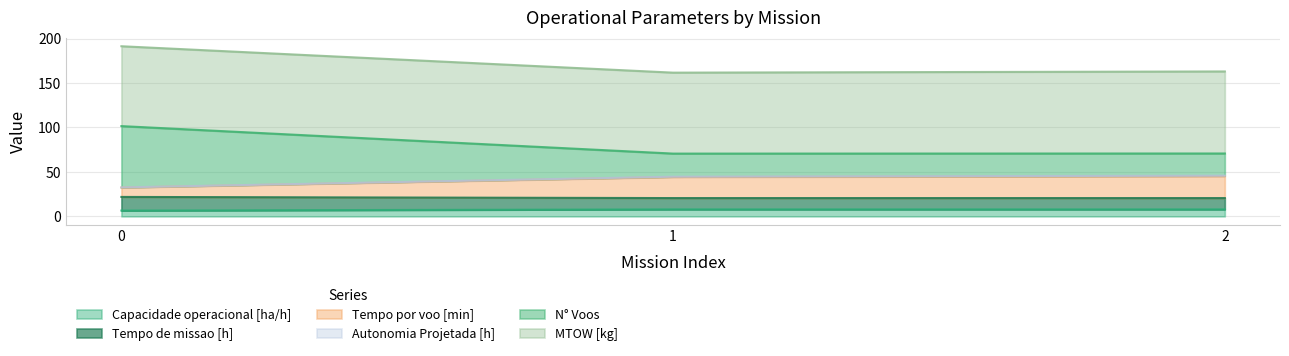

The Tempo por voo [min] series shows 12.1 at 0. True or false?

False